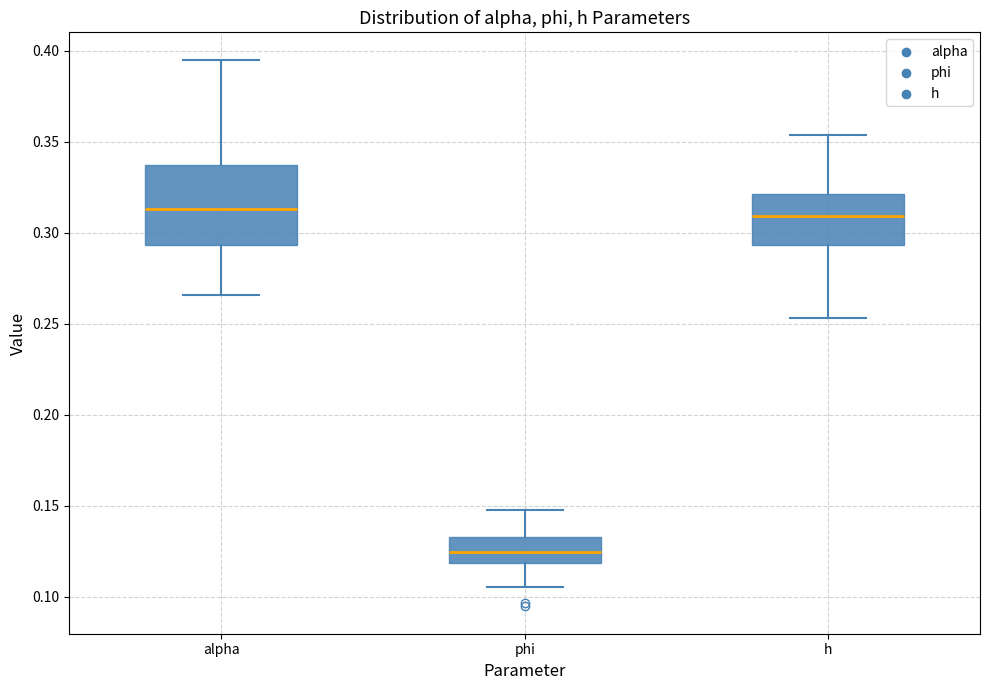

Reading left to right, read every box against the y-axis: the position of its median line, the range the box covers, and the ends of its whiskers. The values are not printed on the chart, so give them approximately, as read against the axis.

alpha: median 0.315, box 0.295 to 0.335, whiskers 0.265 to 0.395
phi: median 0.125, box 0.120 to 0.135, whiskers 0.105 to 0.150
h: median 0.310, box 0.295 to 0.320, whiskers 0.255 to 0.355